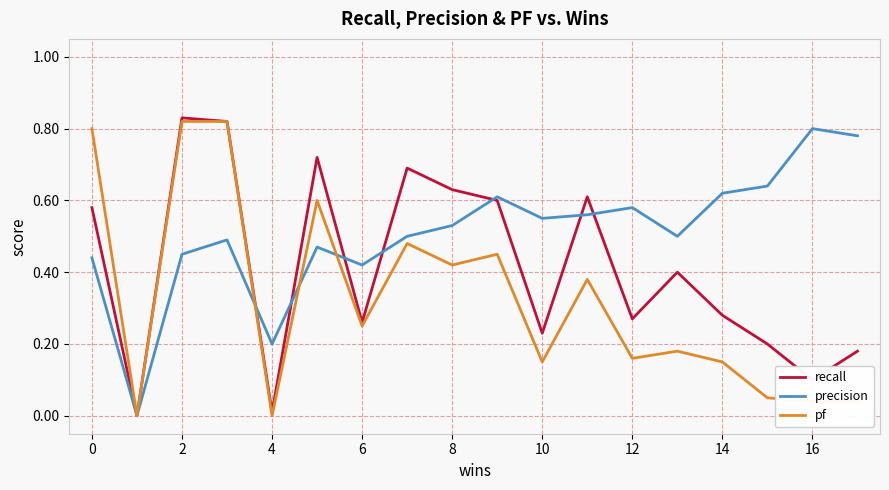

List the series in order of their overall mean, lowest first.

pf, recall, precision